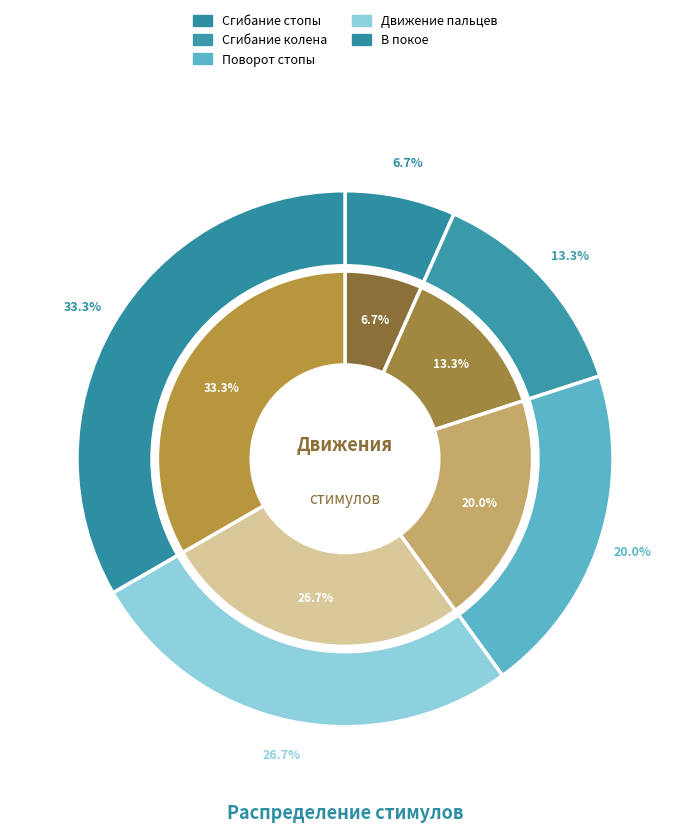

What is the ratio of the value at Сгибание стопы to the value at Поворот стопы?

0.3